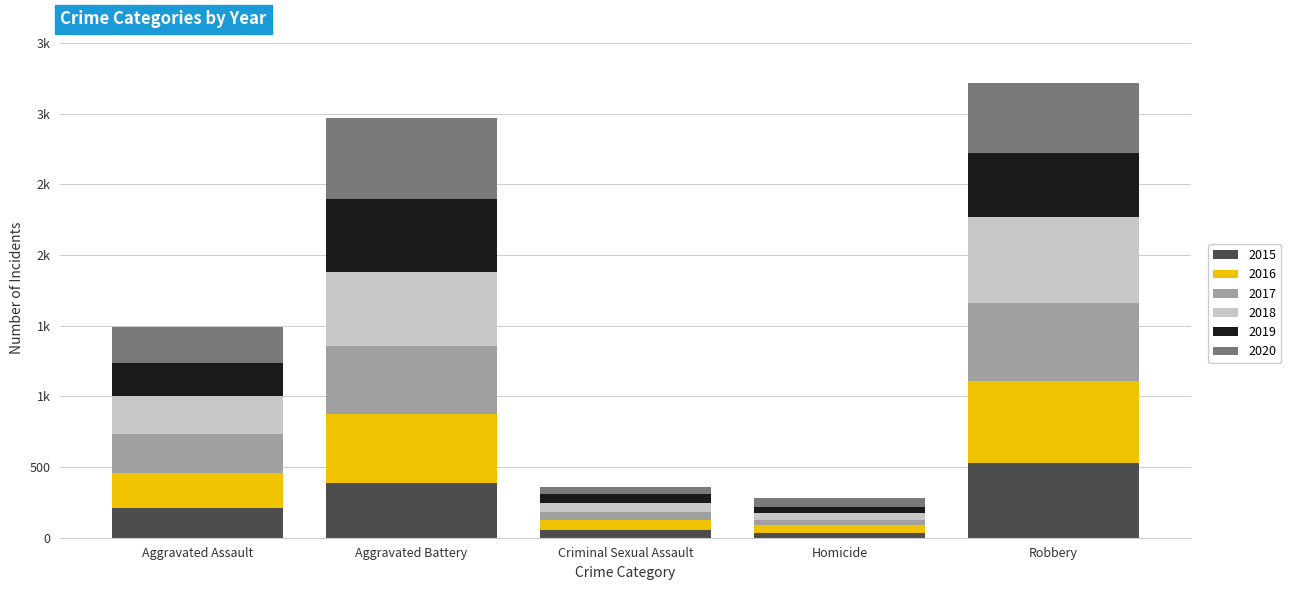

Are the bars horizontal?

No